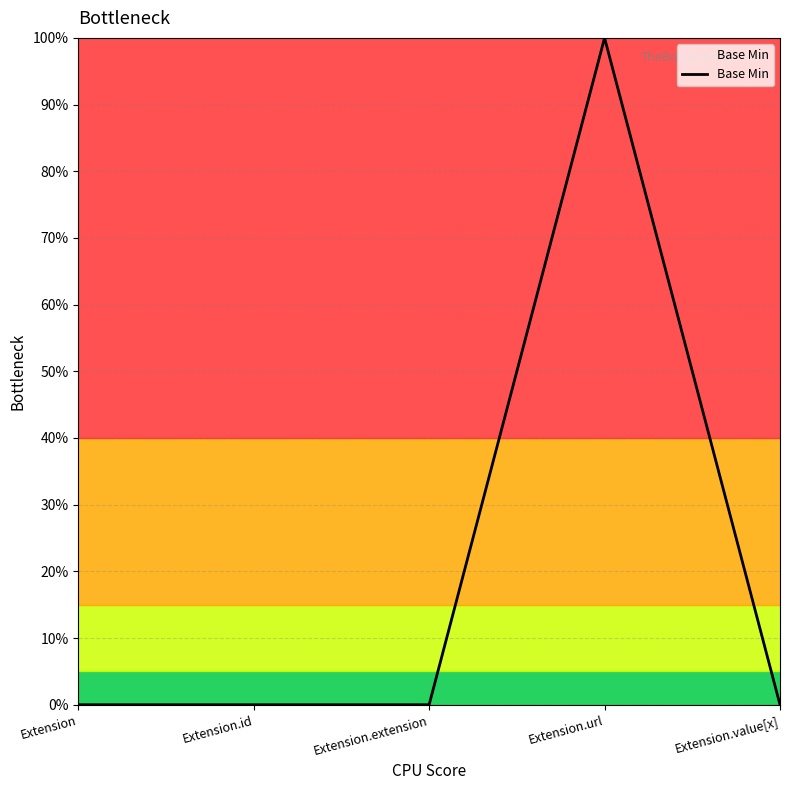

What position from the right is Extension.extension?

3